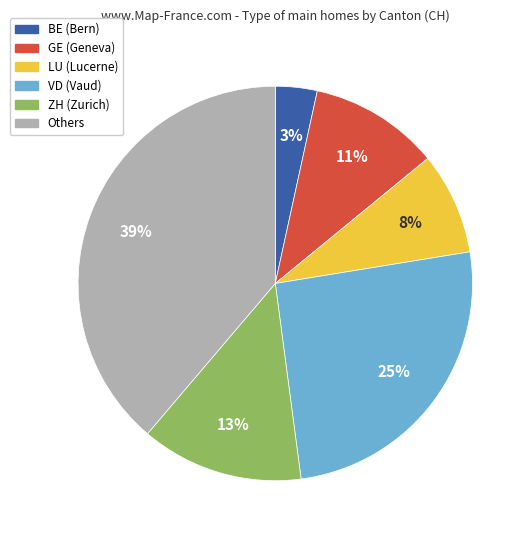

Count the number of slices in the pie.

6